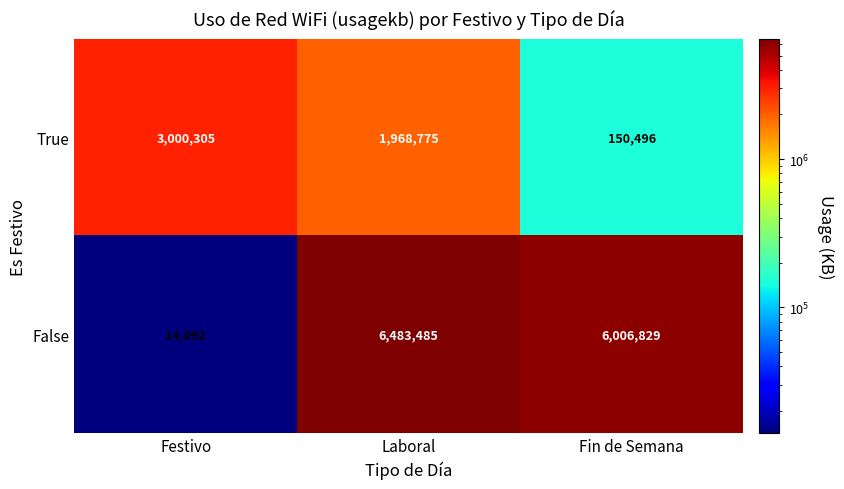

What is the sum of the False values at Festivo and Laboral?

6497577